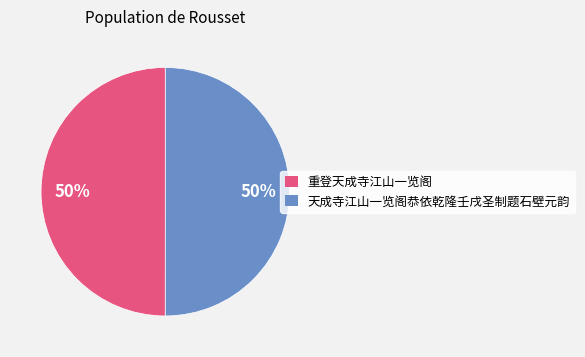

How many slices are in this pie chart?

2